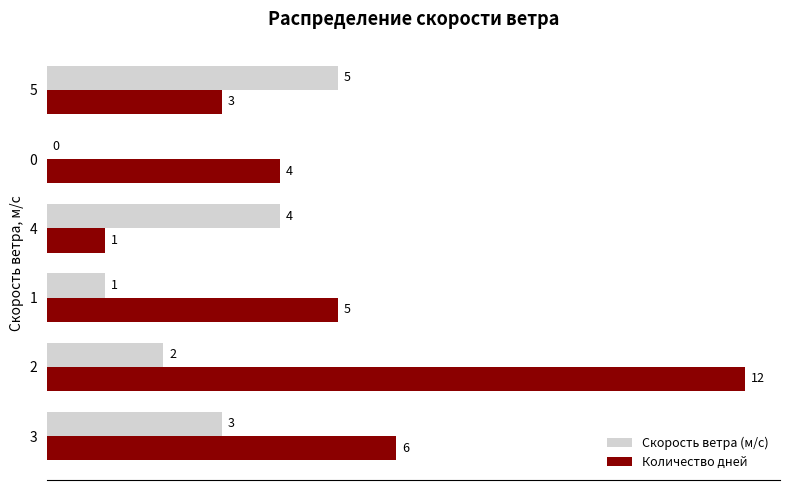

What is the total value across all series at 4?

5